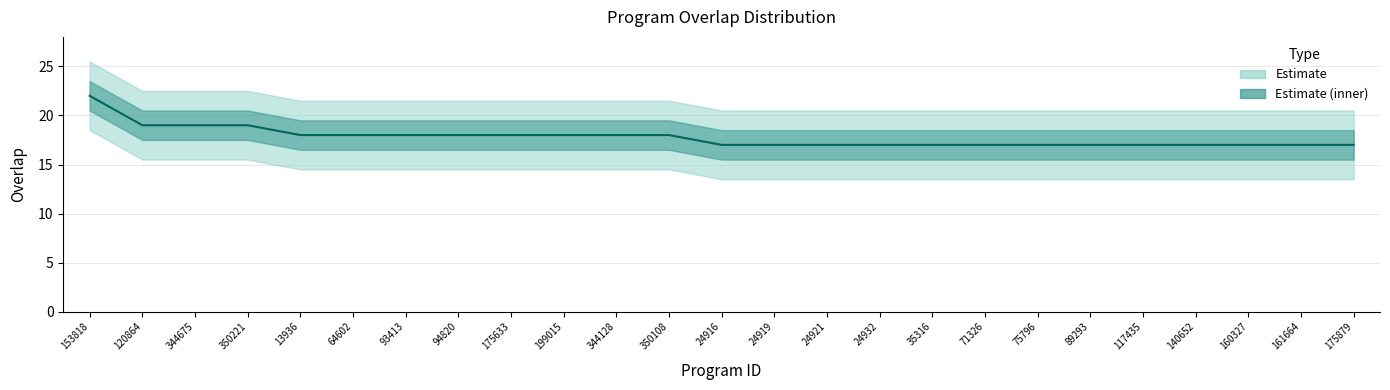

What is the minimum value shown in the chart?

17